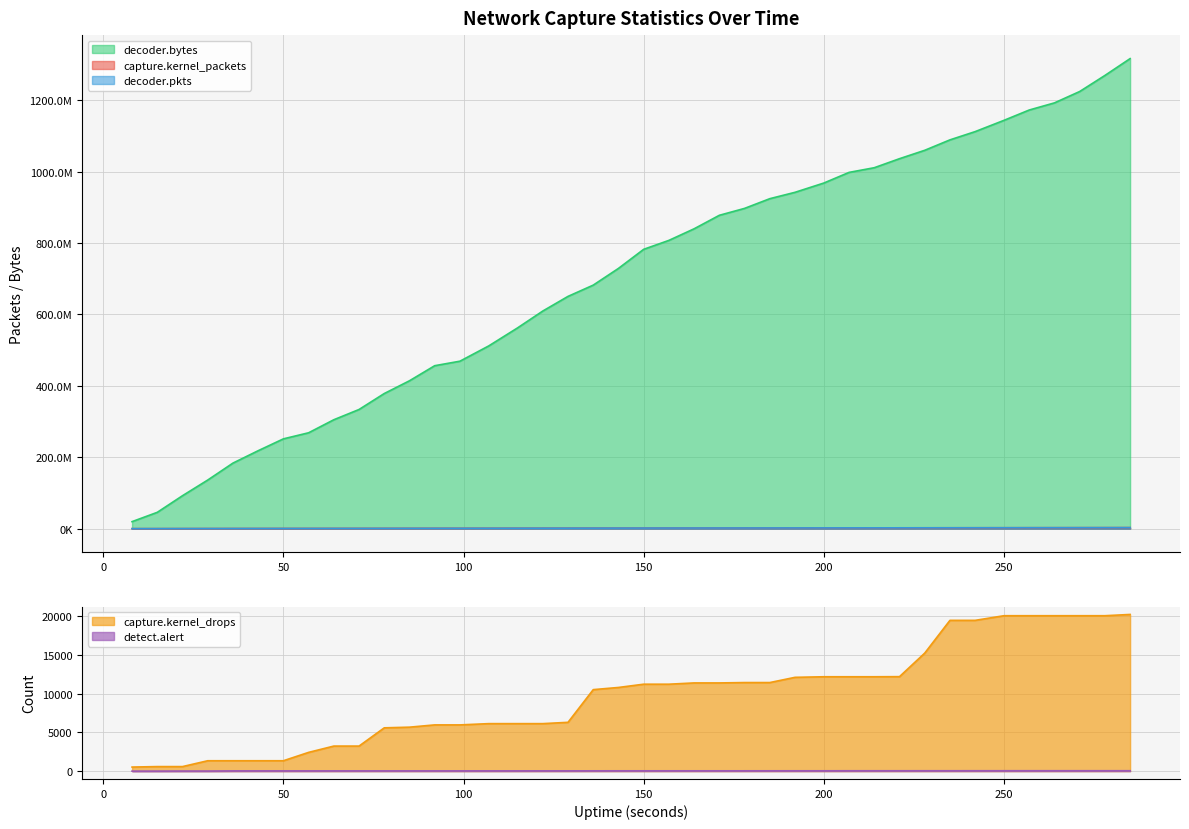

Is it true that detect.alert equals 90 at 264?

False